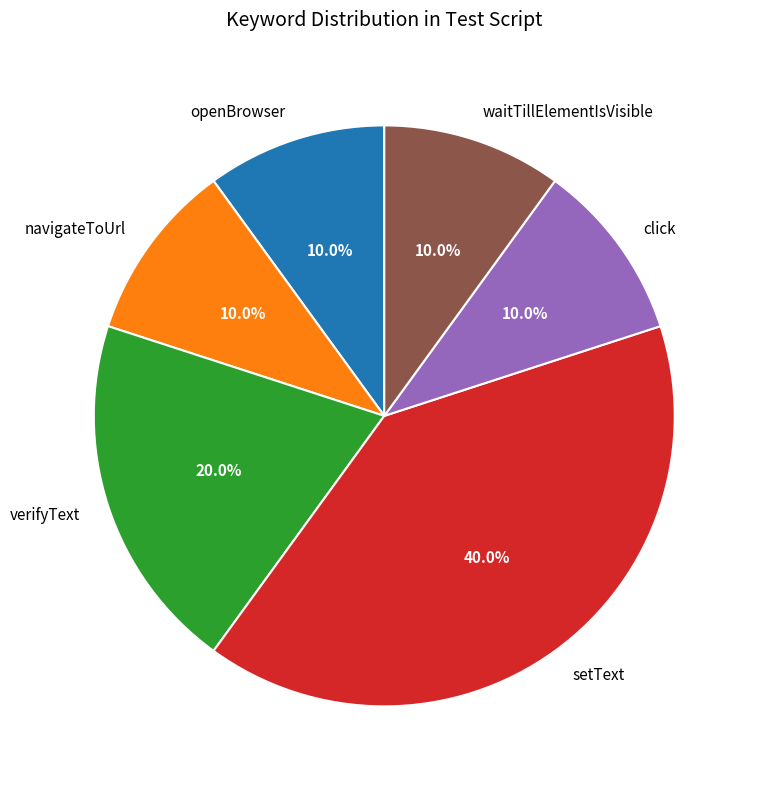

Does verifyText account for over 50% of the chart?

No